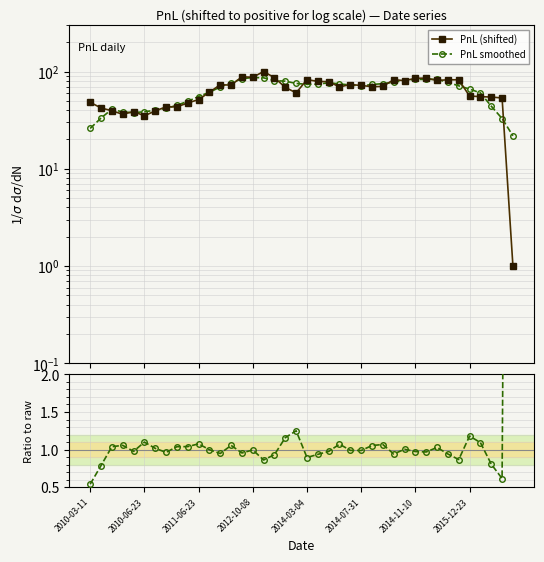

What position from the left is 19?

20